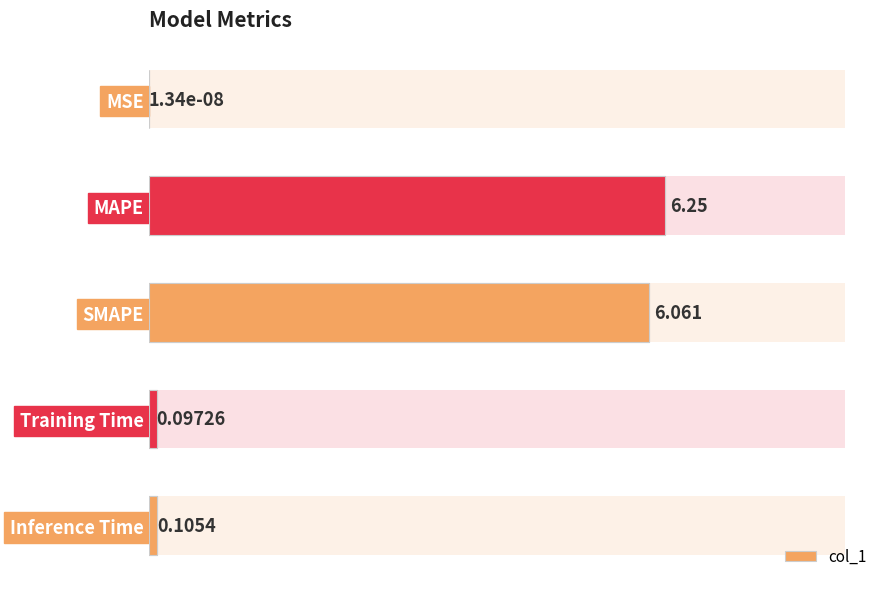

The value at Training Time is 0.1. True or false?

True